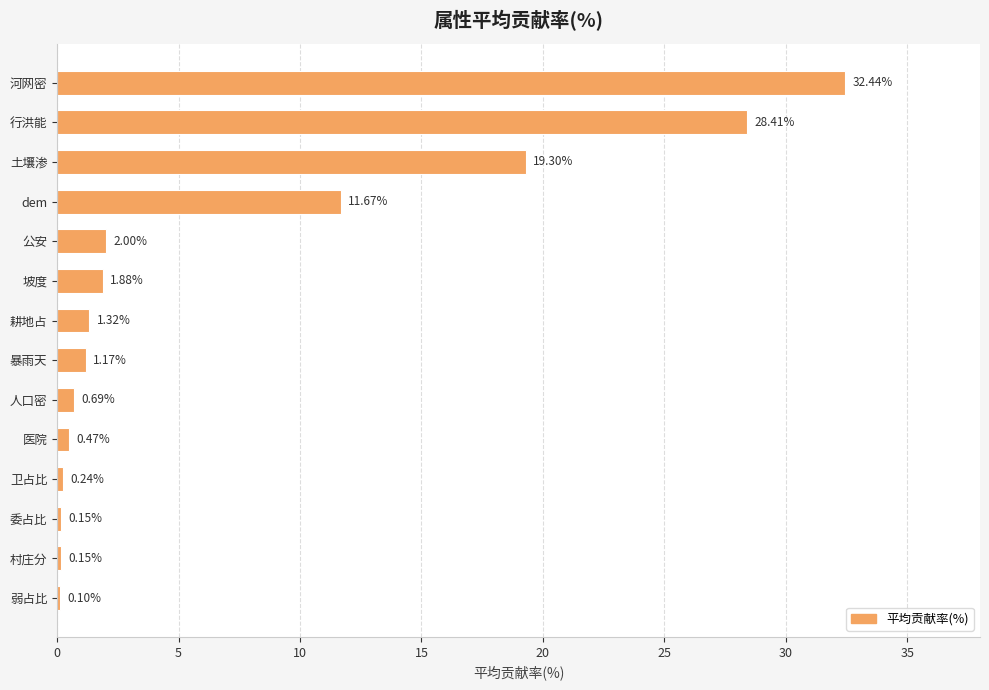

What is the sum of the values at 人口密 and dem?

12.4